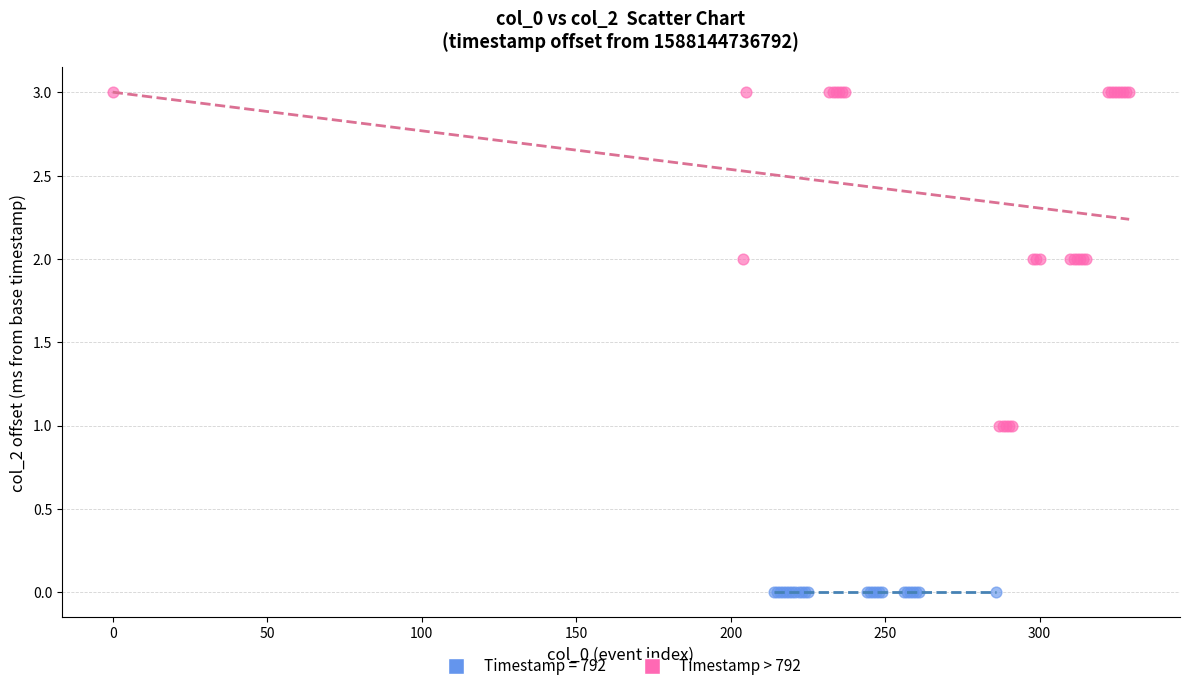

Which series reaches the maximum Y coordinate?

Timestamp > 792